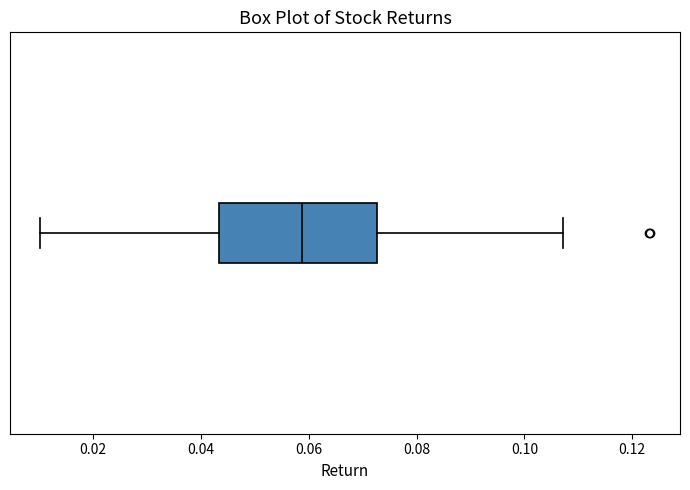

Read this box plot against the x-axis: the position of the median line, the range covered by the box, and the ends of both whiskers. The values are not printed on the chart, so give them approximately, as read against the axis.

median 0.058, box 0.044 to 0.072, whiskers 0.010 to 0.108